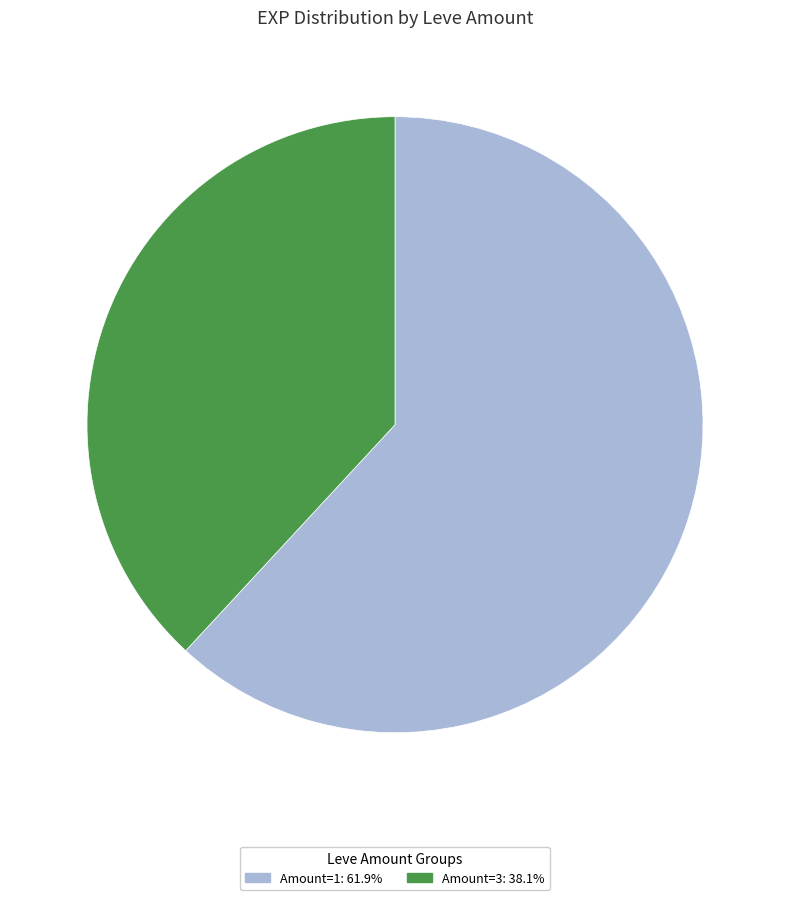

How many segments does this pie chart have?

2